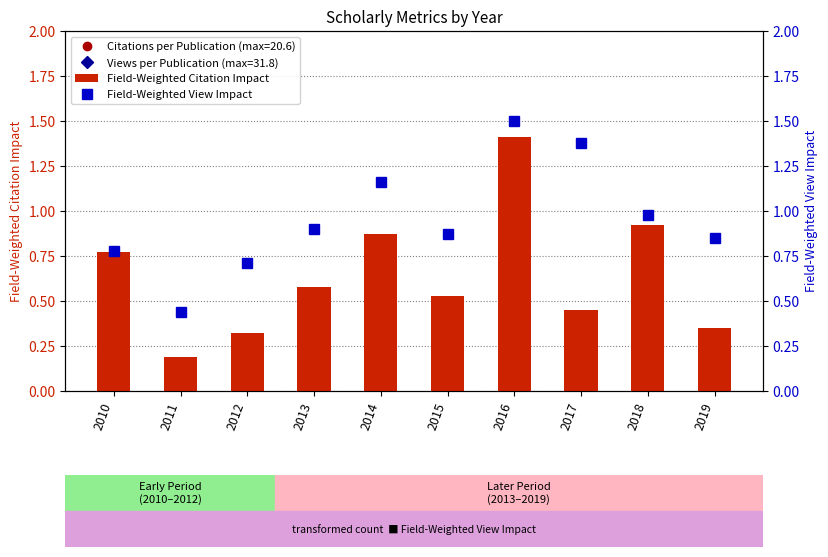

At which category does the chart reach its peak across all series?

2016